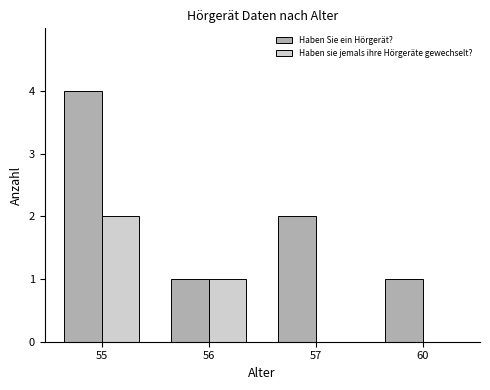

Which series has the widest spread of values?

Haben Sie ein Hörgerät?